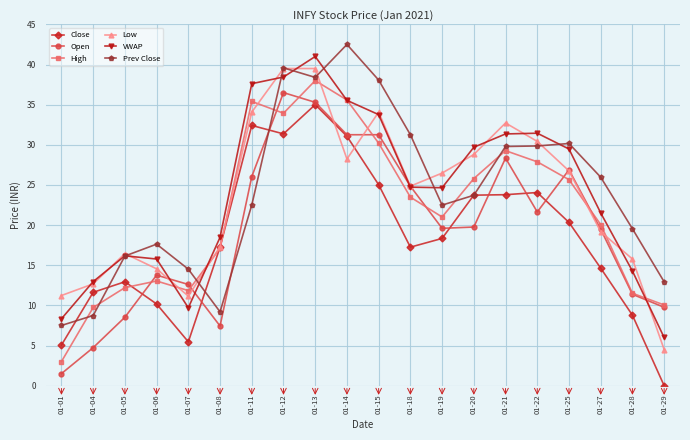

What is the difference between the Open values at 01-28 and 01-04?

6.6